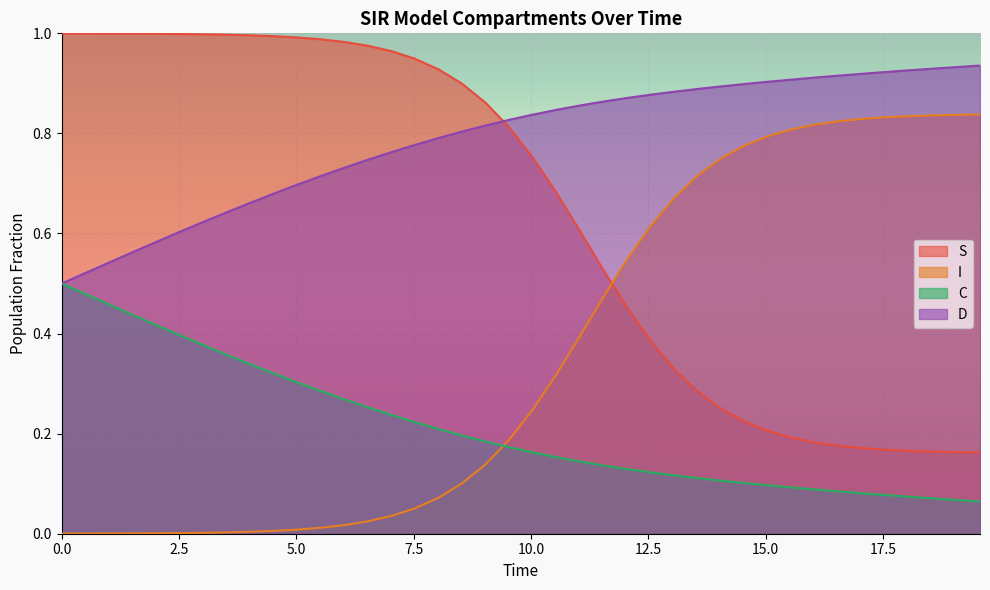

Which series has the largest total across all categories?

D